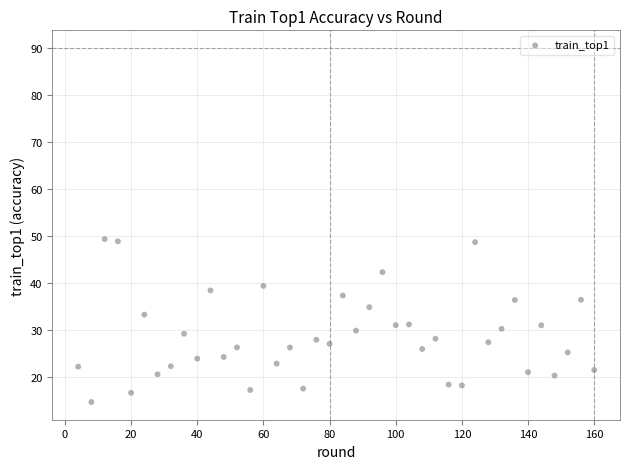

What is the range of X values (max minus min)?

156.0